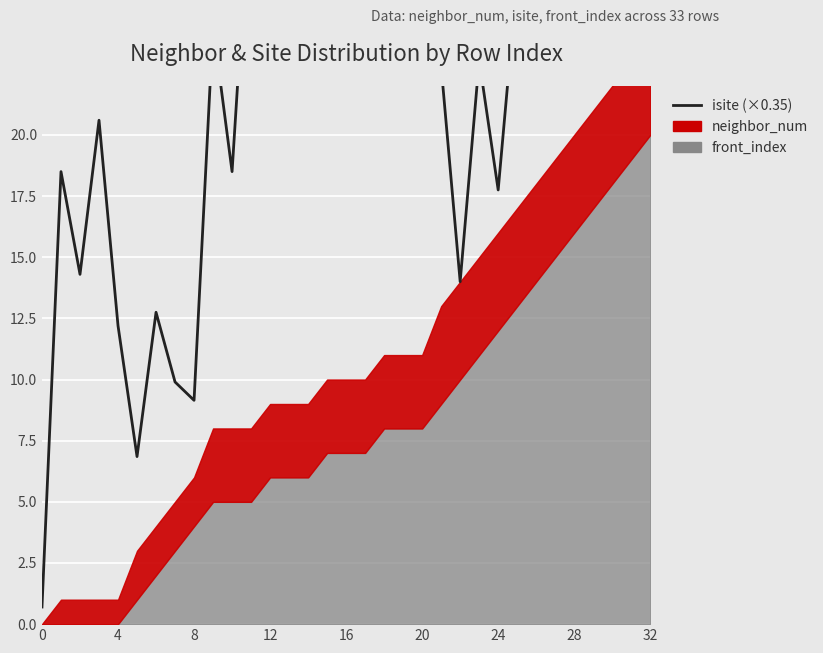

Reading left to right, what are all the values shown in this chart?

0.7	18.5	14.3	20.6	12.2	6.8	12.8	9.9	9.2	24.4	18.5	30.8	23.4	38.8	39.8	33.8	38.0	35.9	33.0	26.8	28.1	22.8	14.0	23.0	17.8	26.4	28.1	27.0	27.4	26.9	29.4	32.5	24.4